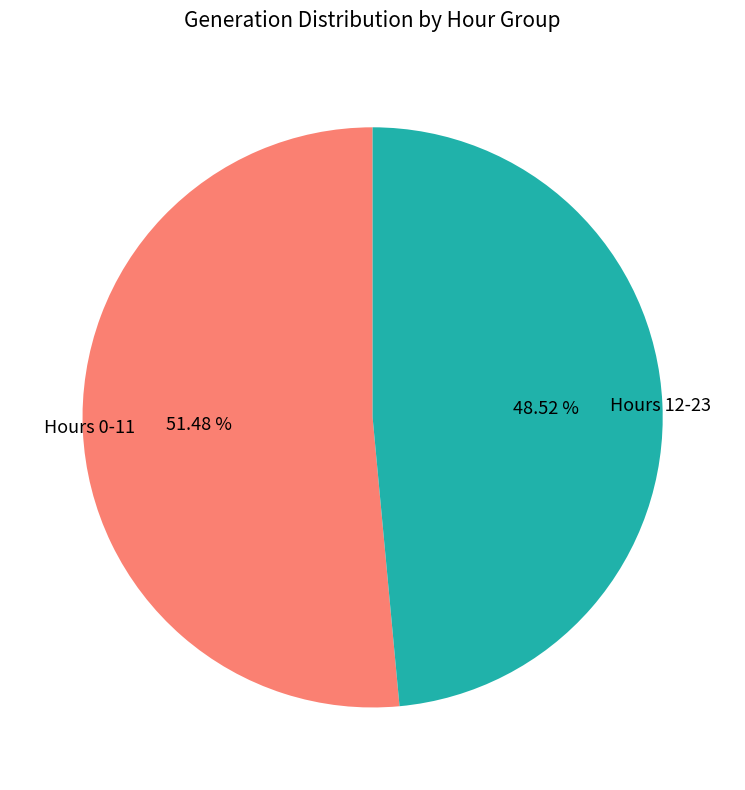

Count the number of slices in the pie.

2